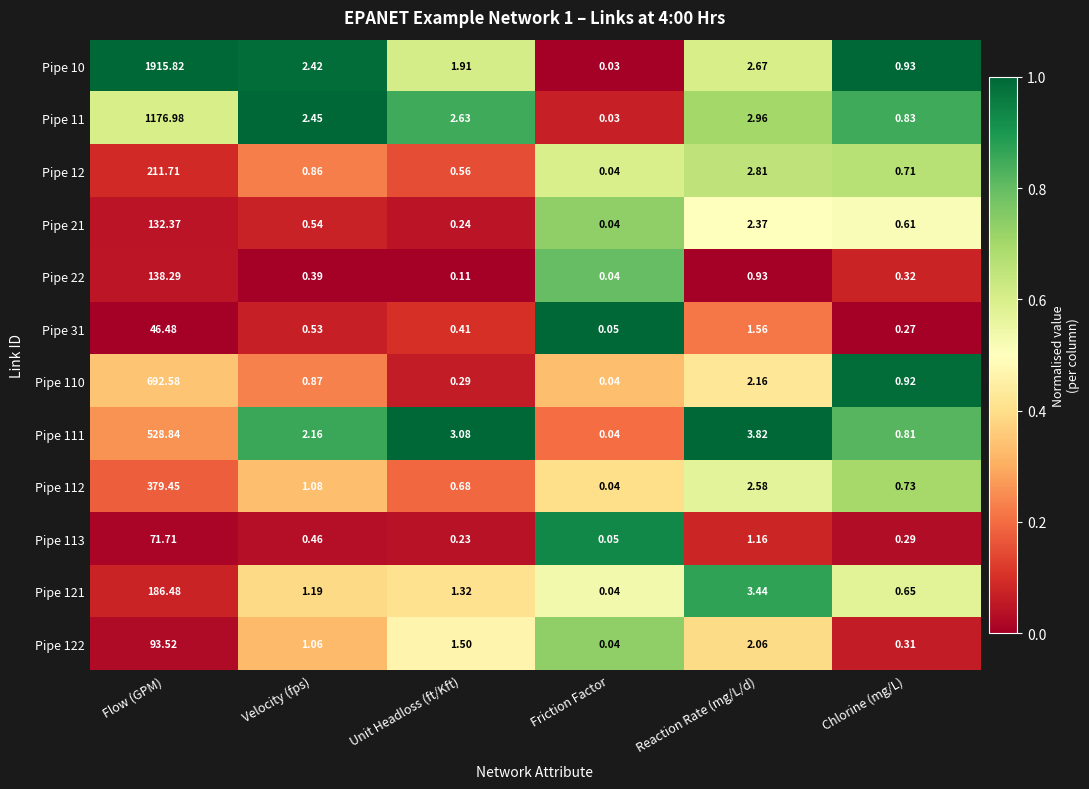

At which label is Pipe 21 closest to 66?

Reaction Rate (mg/L/d)